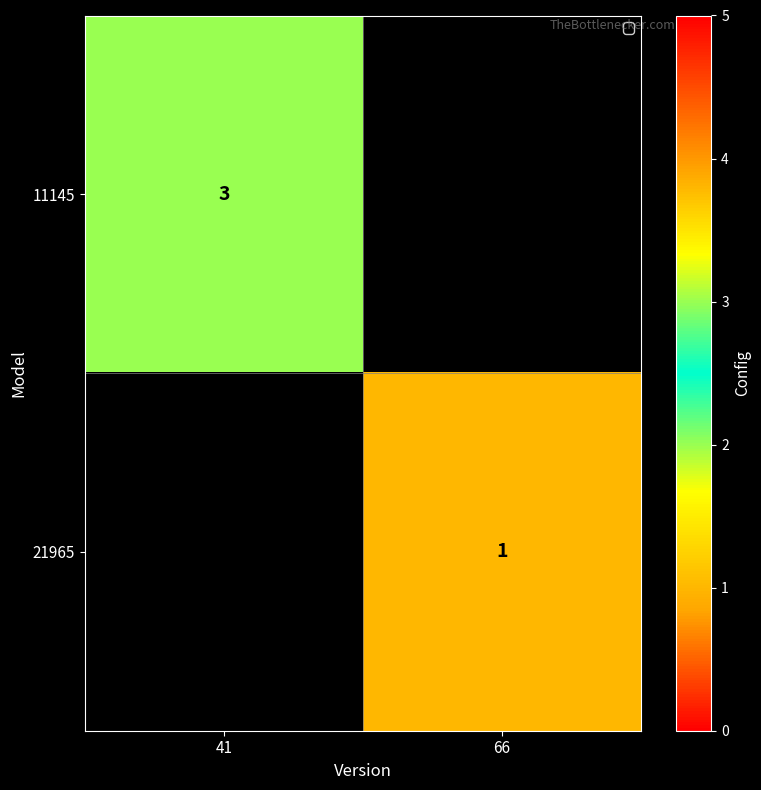

The 21965 series shows 0 at 66. True or false?

False